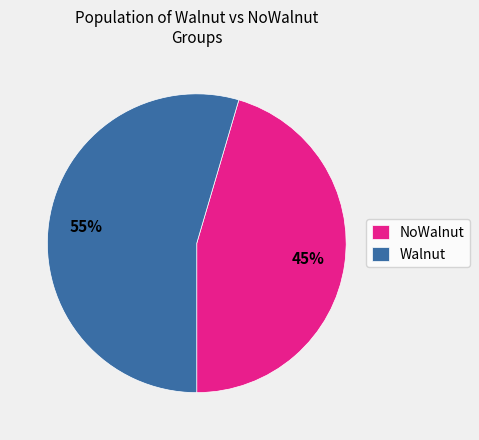

Between NoWalnut and Walnut, which is larger?

Walnut